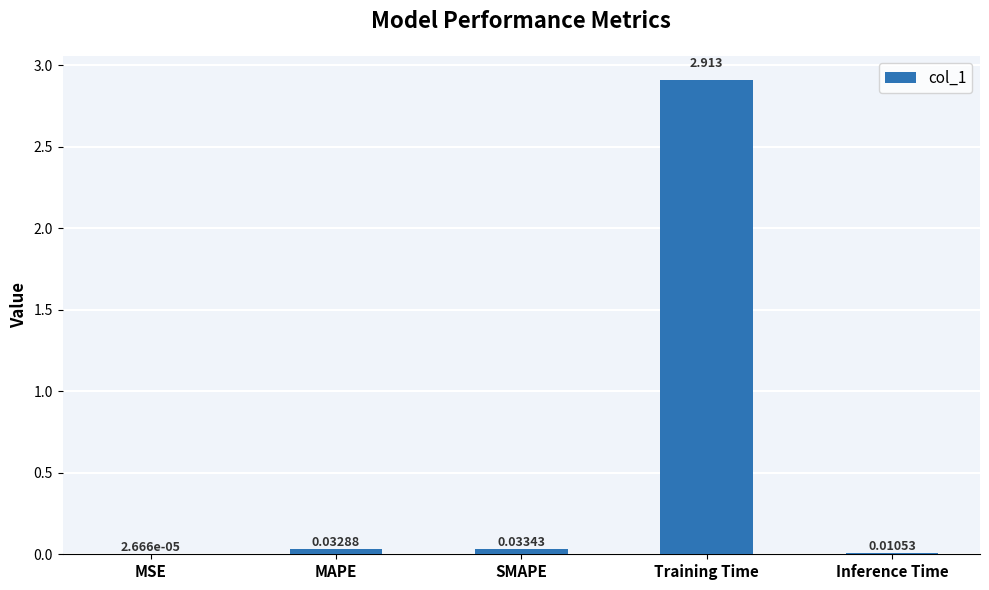

Where is the data nearest to the value 1?

SMAPE